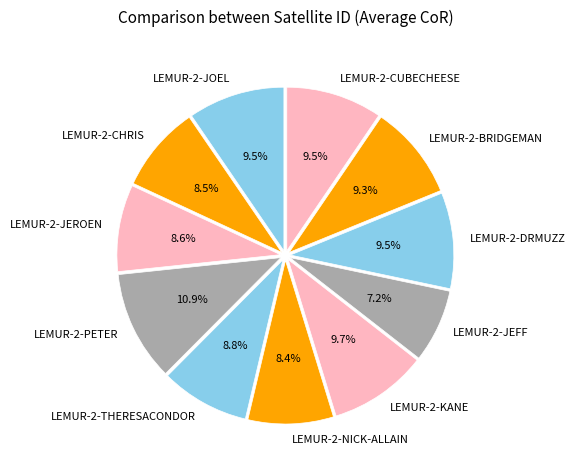

Between LEMUR-2-THERESACONDOR and LEMUR-2-DRMUZZ, which is larger?

LEMUR-2-DRMUZZ